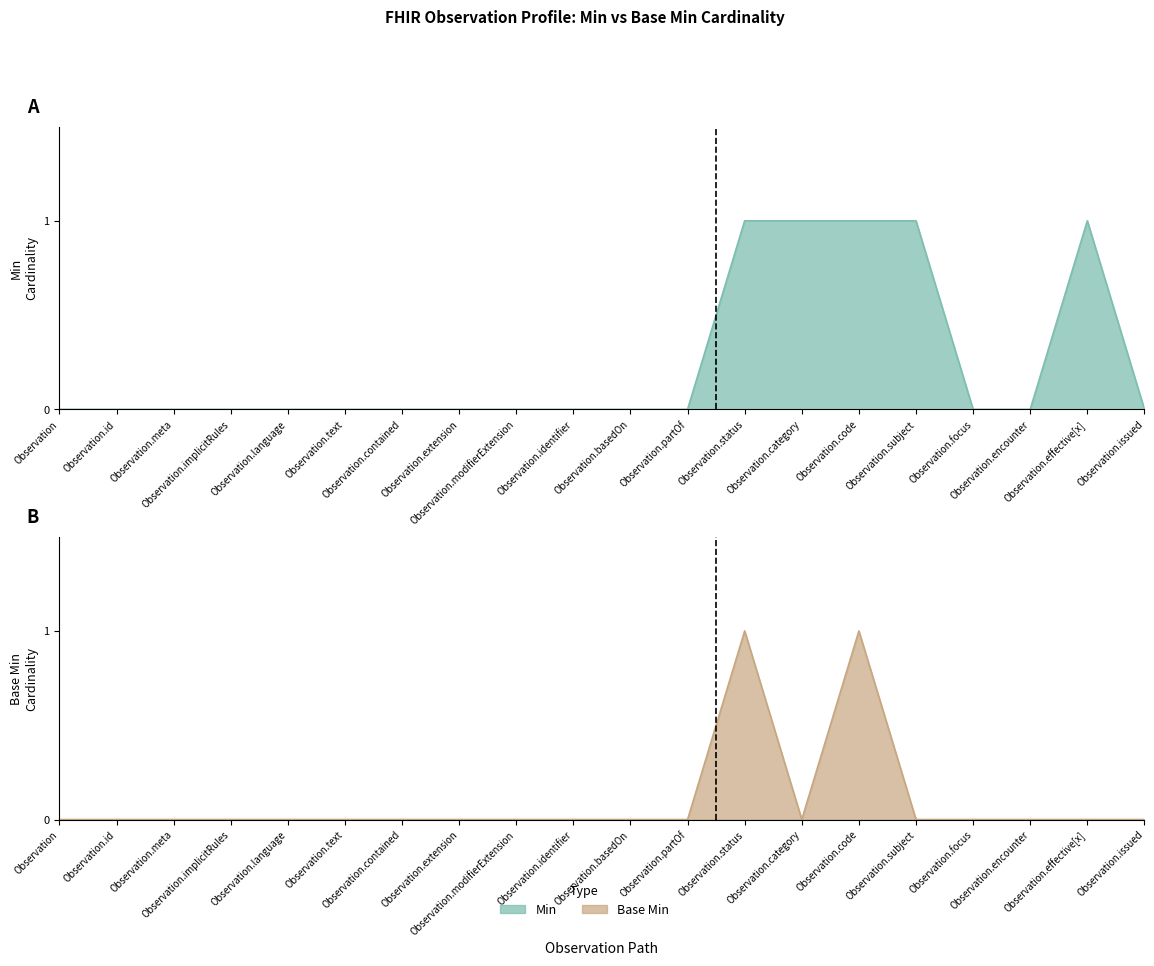

How many values in Base Min are above zero?

2